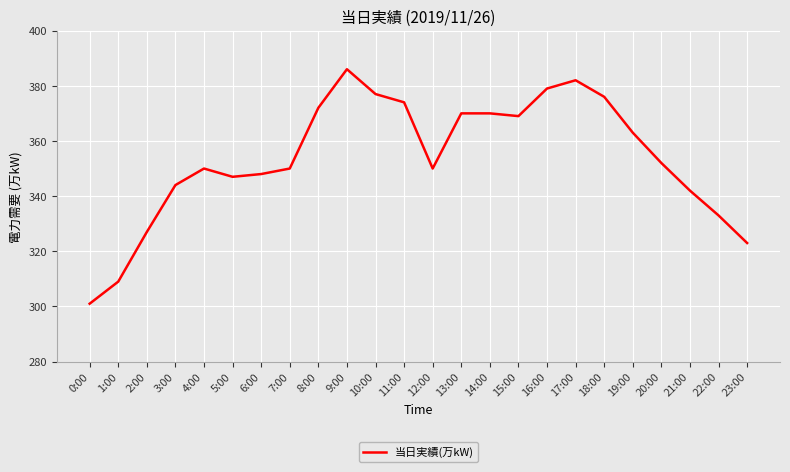

What is the change in value from 7:00 to 11:00?

+24